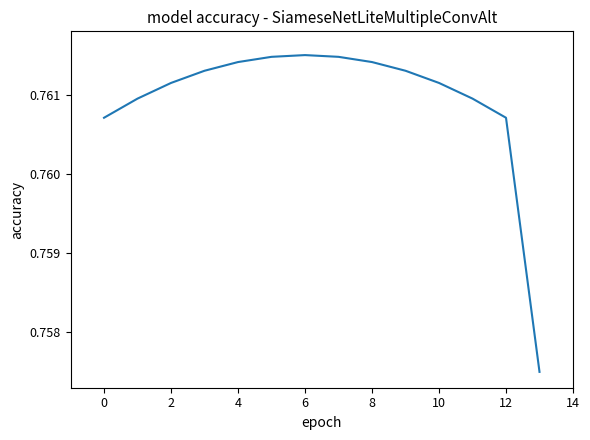

True or false: there are more than 2 points higher than both neighbors.

False